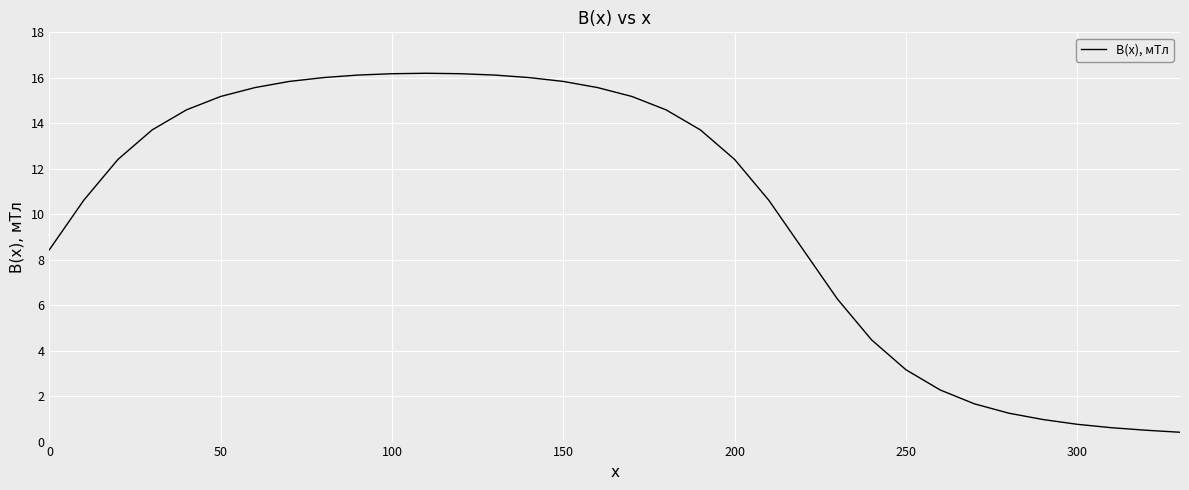

What is the maximum value shown in the chart?

16.2